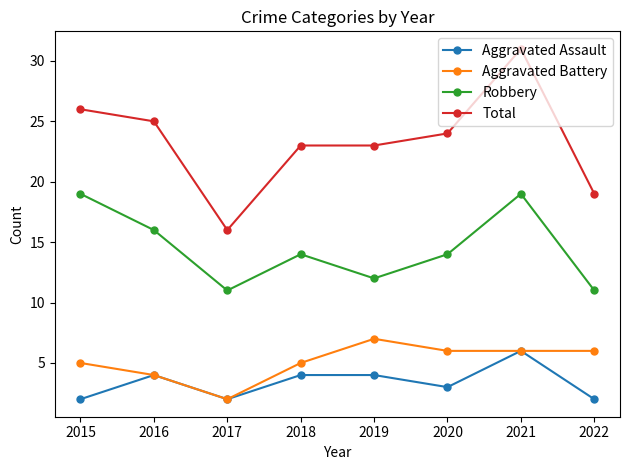

What is the difference between the highest and lowest values at 2018?

19